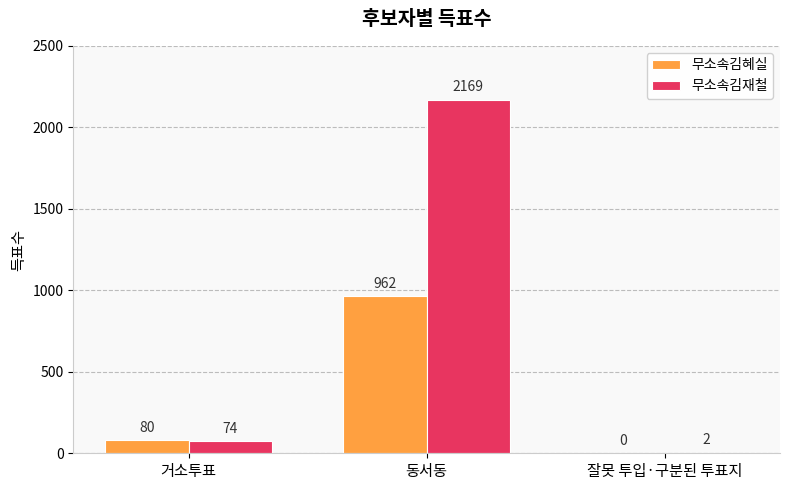

What is the greatest value displayed?

2169